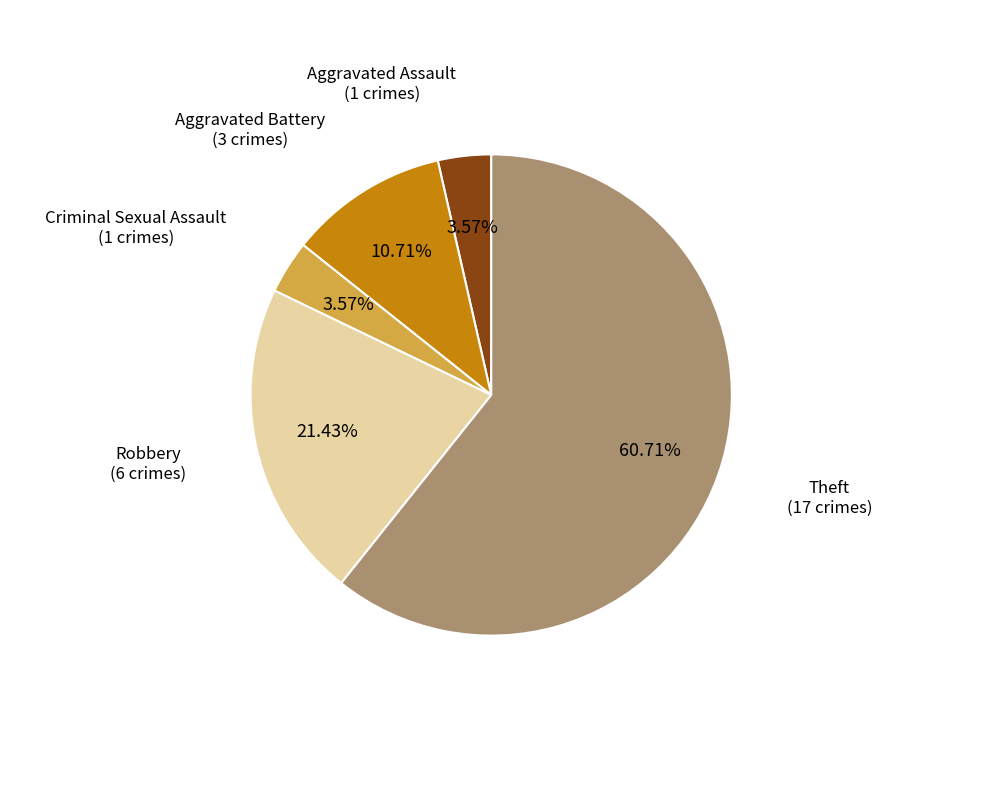

What is the total percentage of Theft and Robbery?

82.1%